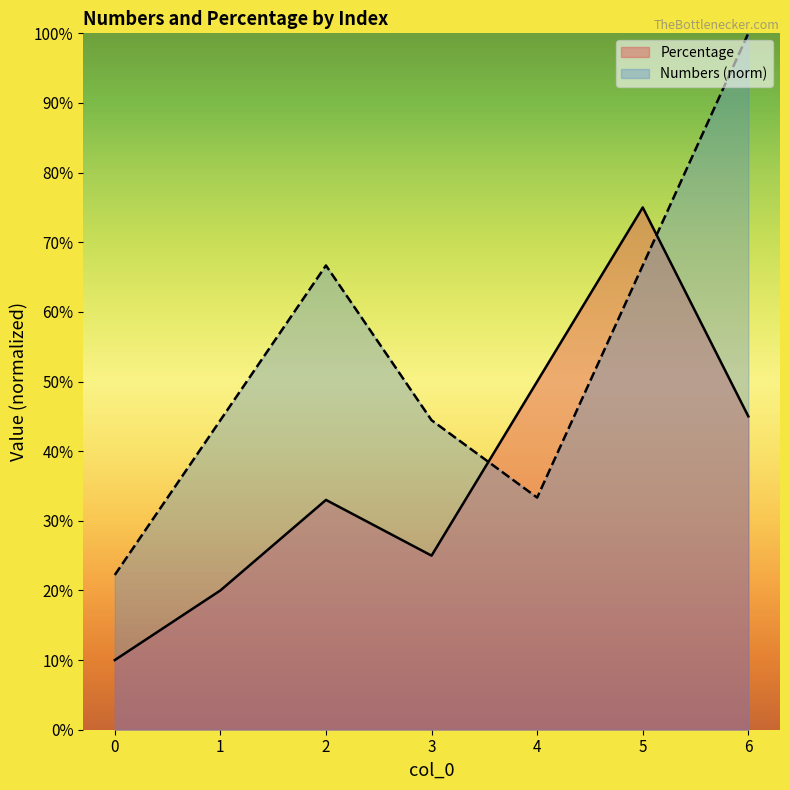

How many categories are shown in the chart?

7